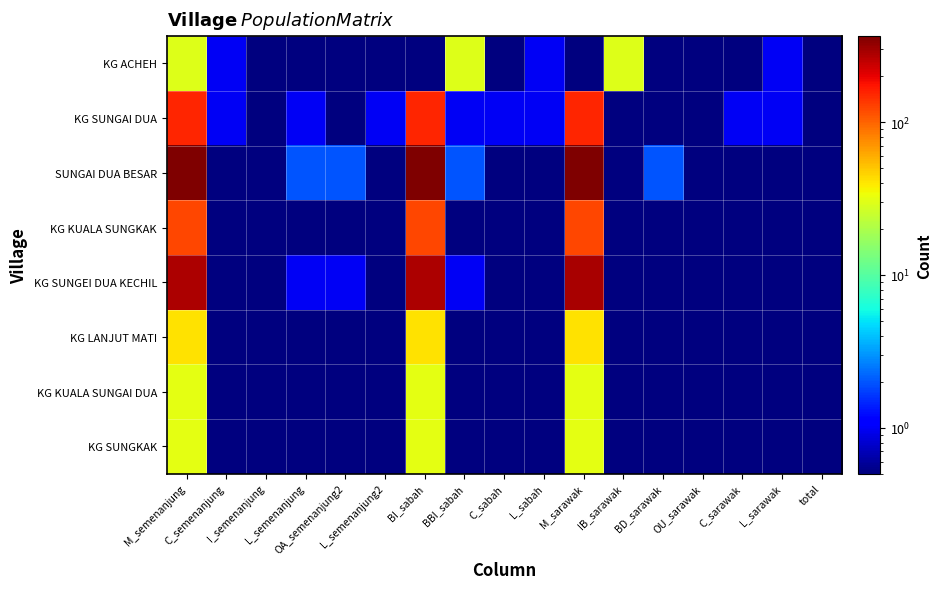

At how many categories does at least one series exceed 24?

5